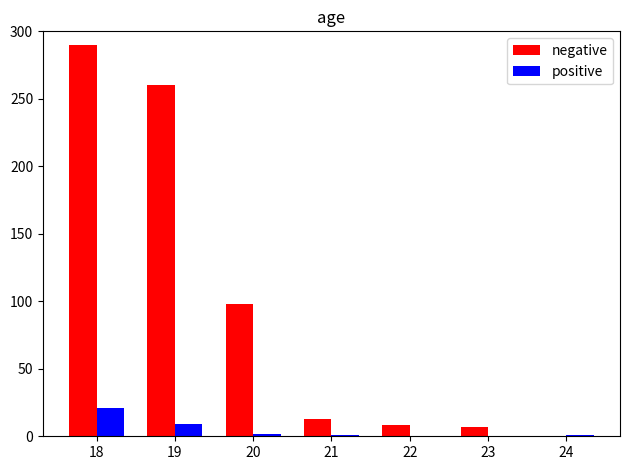

At which category does the chart reach its peak across all series?

18